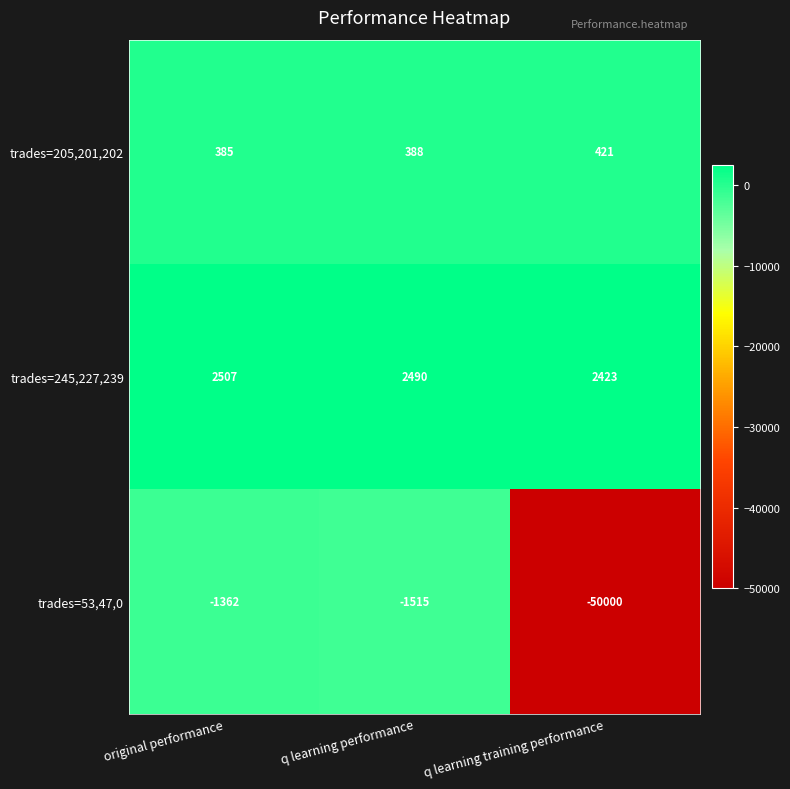

The trades=205,201,202 series shows 385 at original performance. True or false?

True